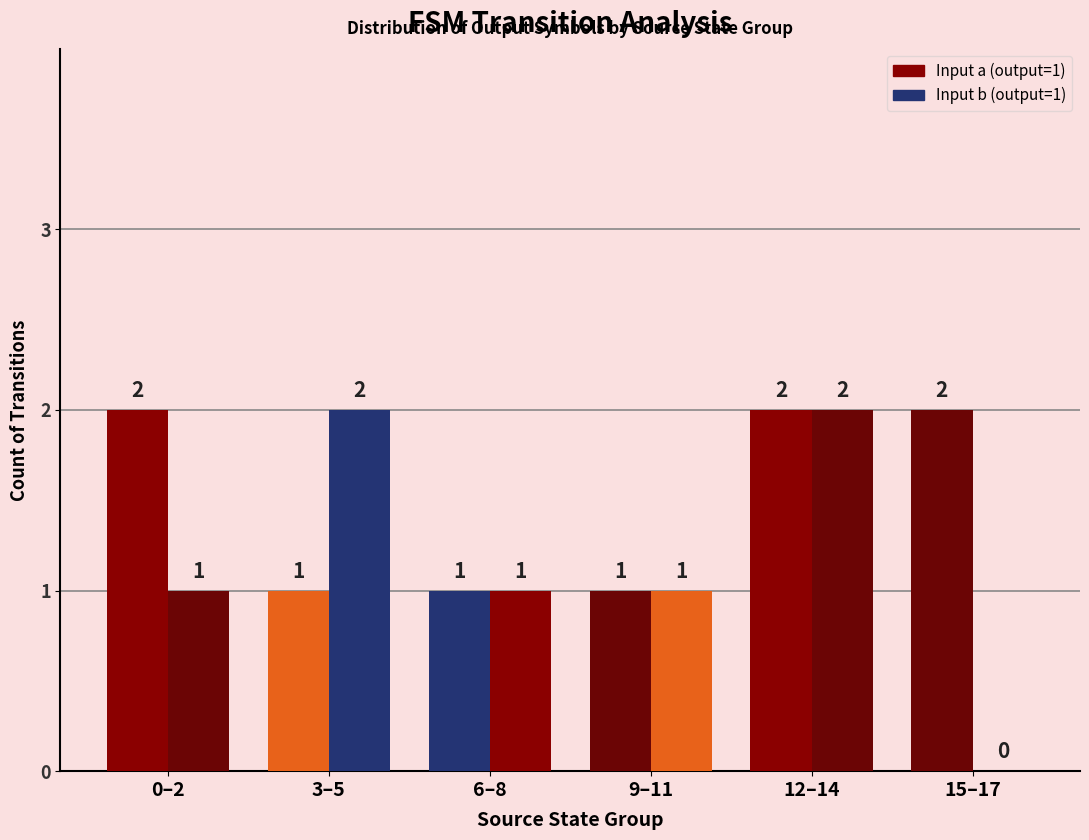

What is the label of the 1st bar from the left?

0–2